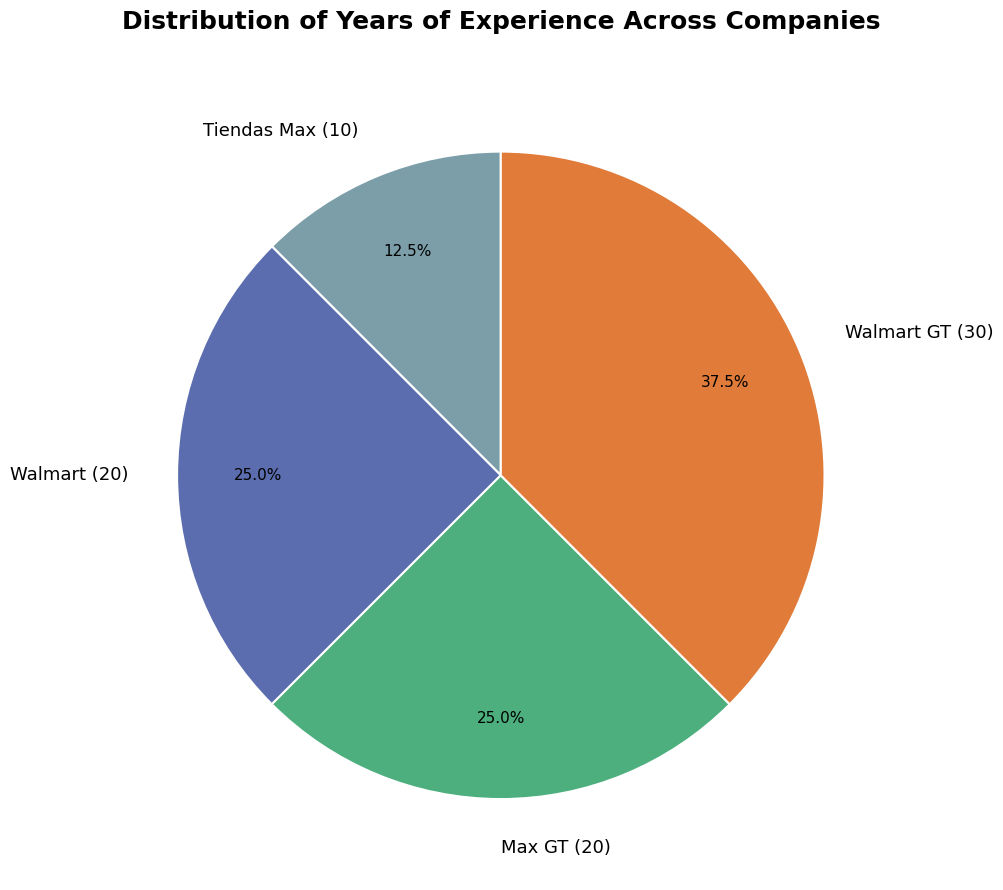

Which has a higher value, Walmart or Tiendas Max?

Walmart